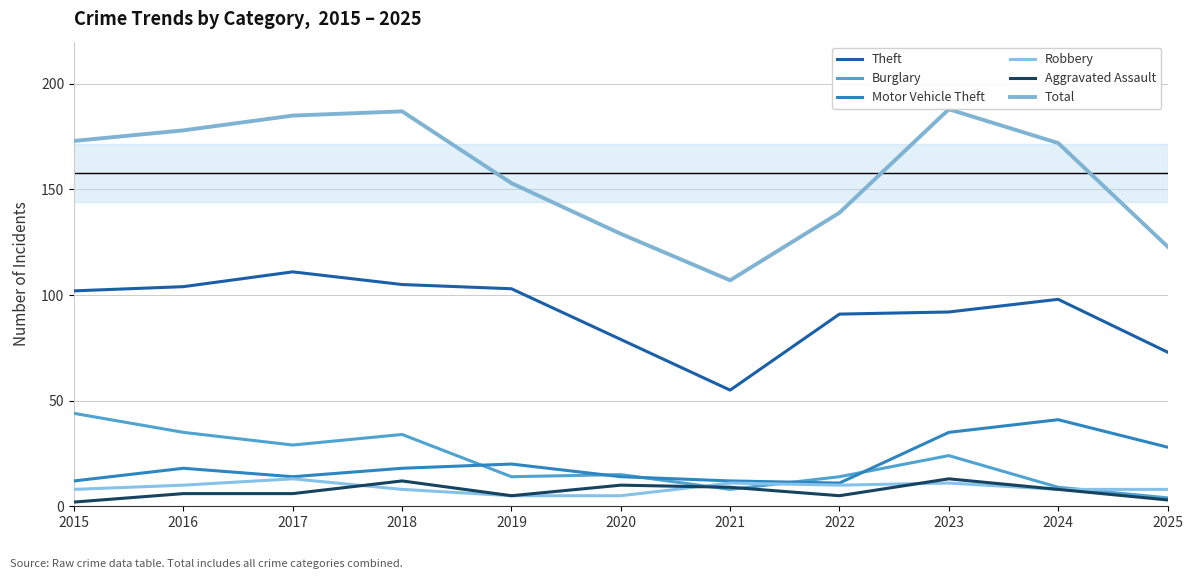

What is the value of the Theft point at the 4th from the left?

105